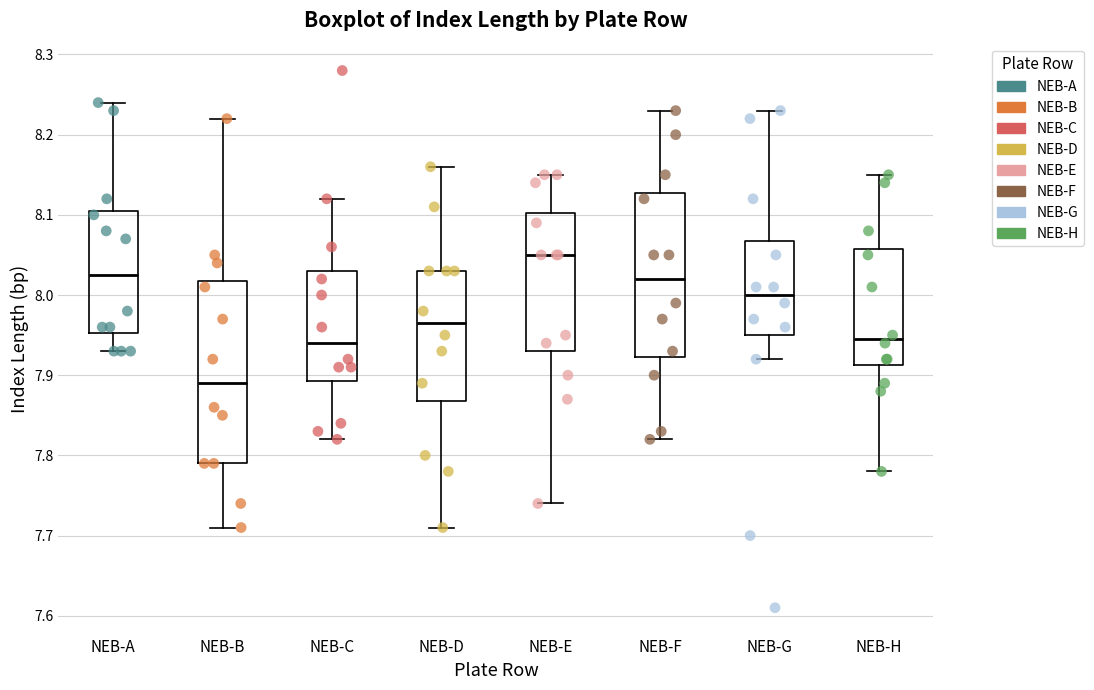

Where is the lower edge of the box for NEB-G on the y-axis? The values are not printed on the chart, so give them approximately, as read against the axis.

7.95